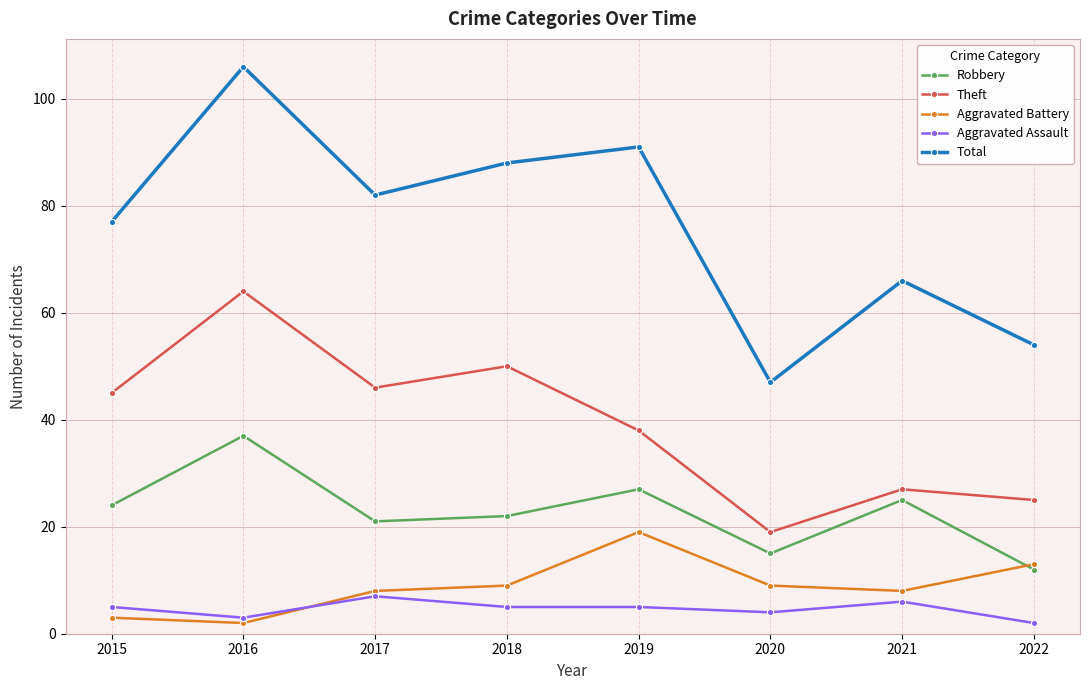

Reading left to right, list all the values displayed in this chart.

Robbery: 24	37	21	22	27	15	25	12
Theft: 45	64	46	50	38	19	27	25
Aggravated Battery: 3	2	8	9	19	9	8	13
Aggravated Assault: 5	3	7	5	5	4	6	2
Total: 77	106	82	88	91	47	66	54